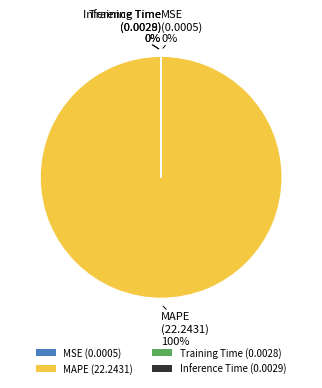

To the nearest percent, what percentage of the pie is MAPE (22.2431)?

100%